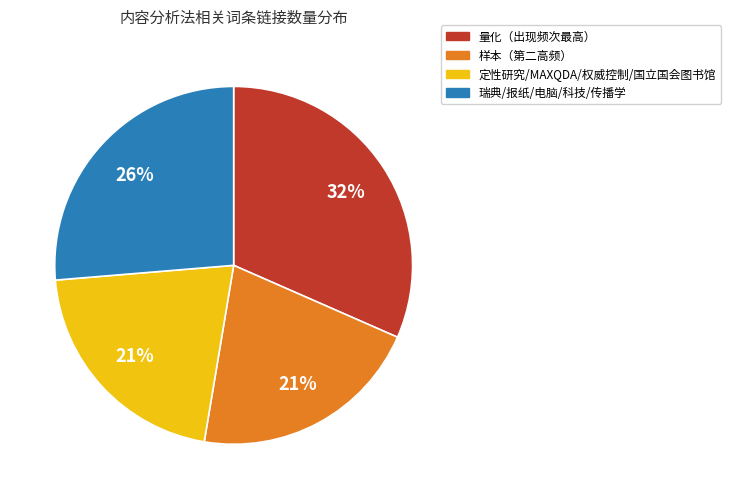

To the nearest percent, what is the difference between the largest and smallest slice percentages?

11%